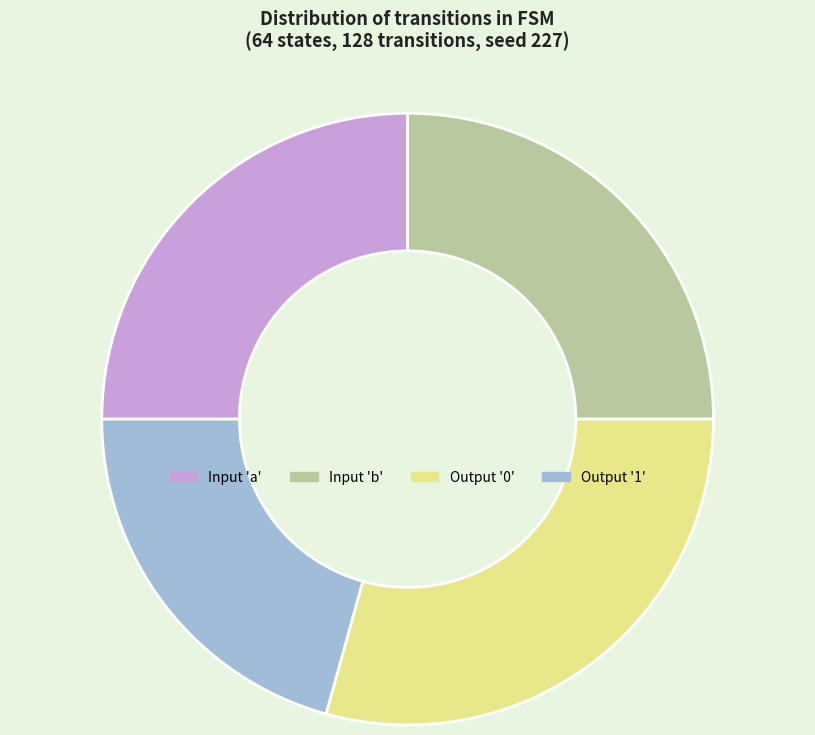

Which slice is the largest?

Output '0'